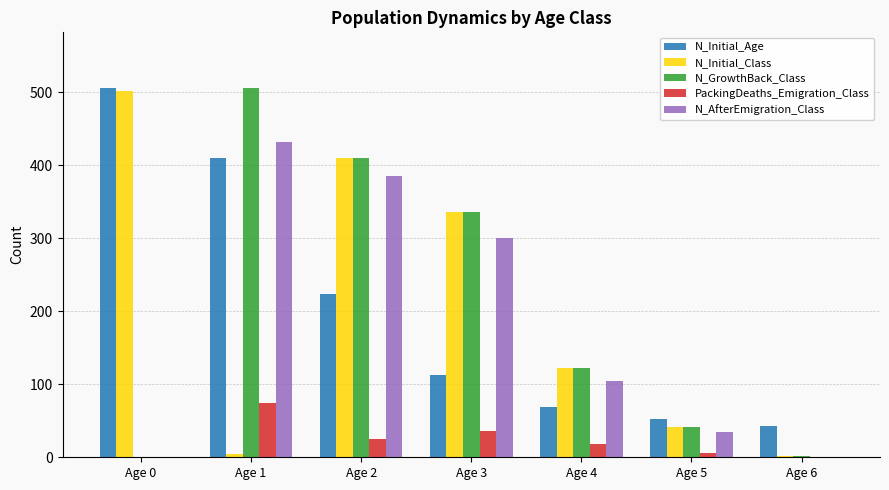

What is the total value across all series at Age 4?

435